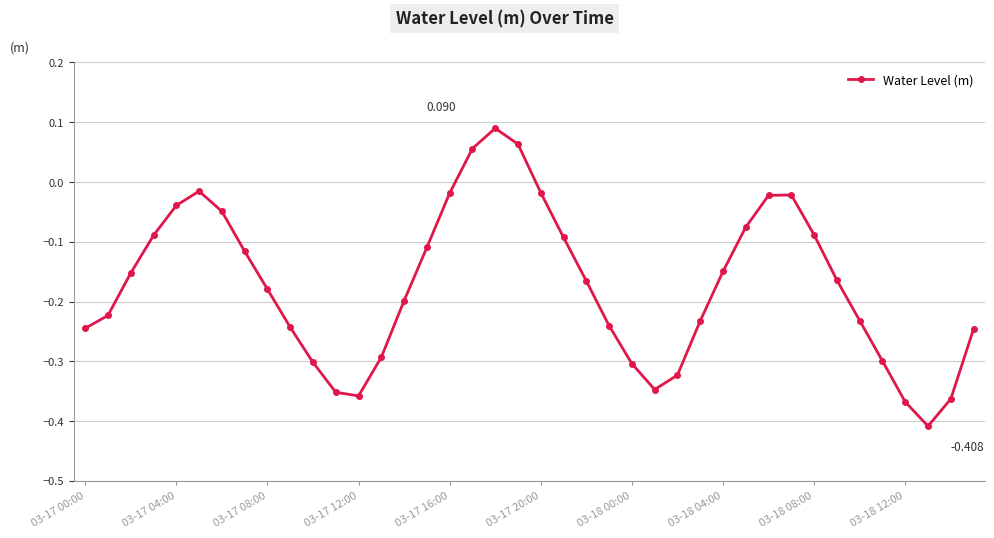

True or false: the data has more than 2 interior local peaks.

True